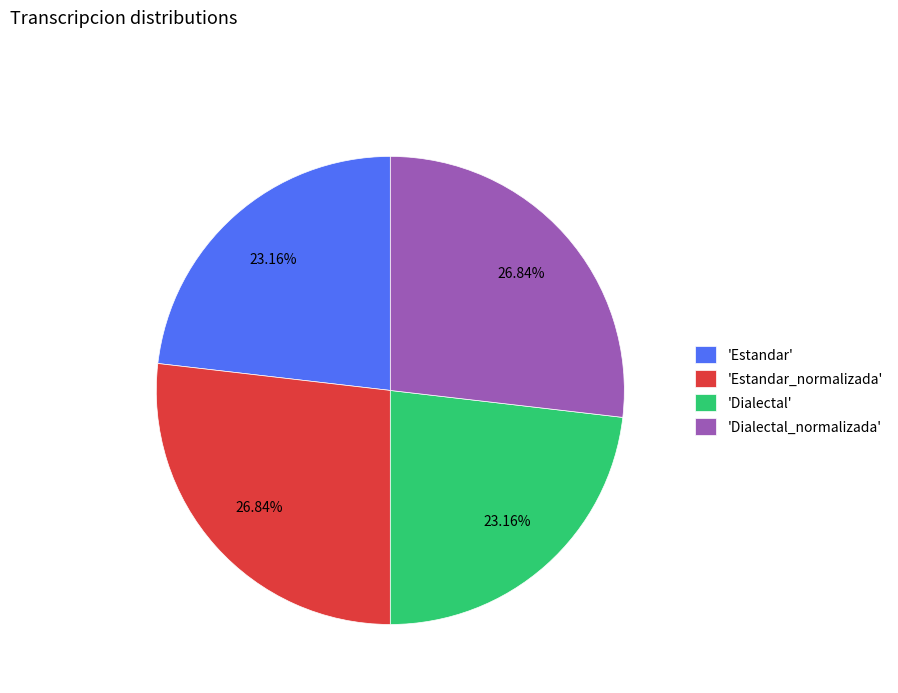

Approximately how many times larger is the value at 'Dialectal_normalizada' compared to 'Estandar_normalizada'?

1.0